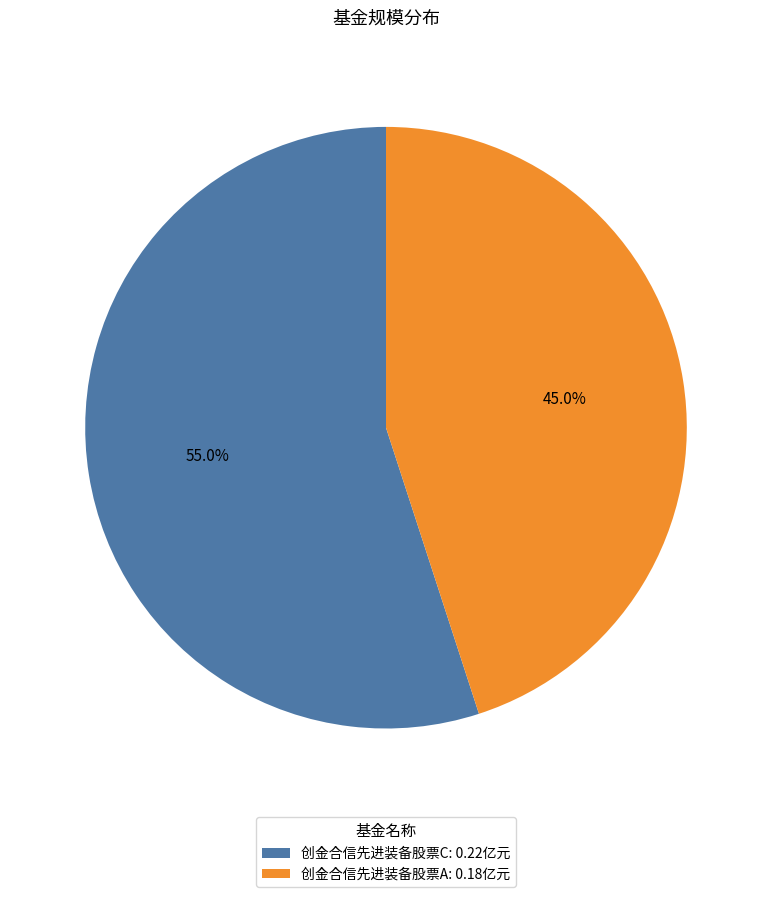

How many slices are in this pie chart?

2